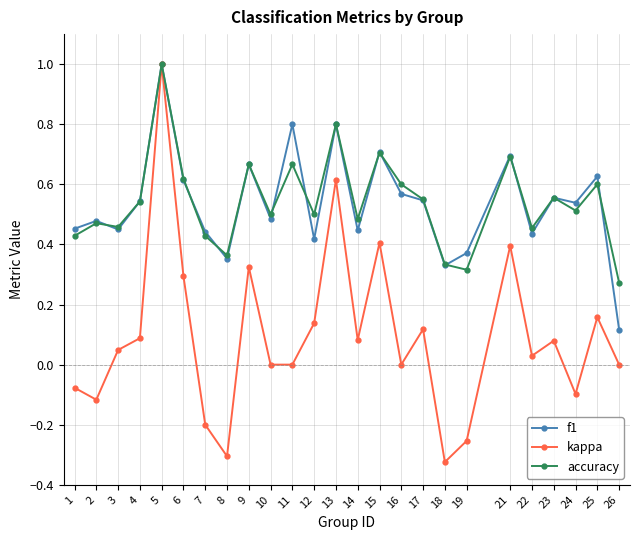

True or false: f1 has more than 2 points higher than both neighbors.

True